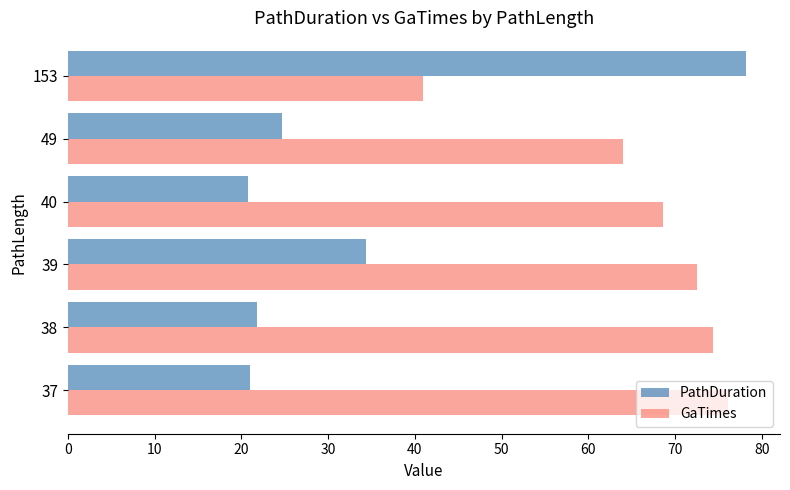

What is the greatest value displayed?

78.2